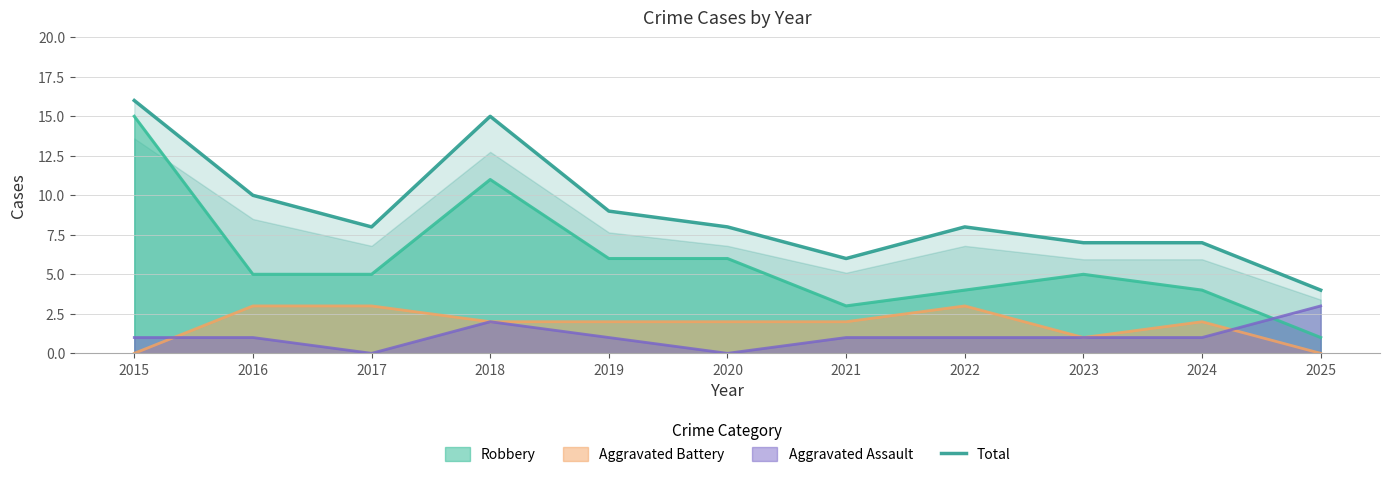

Where is the data nearest to the value 10?

2016